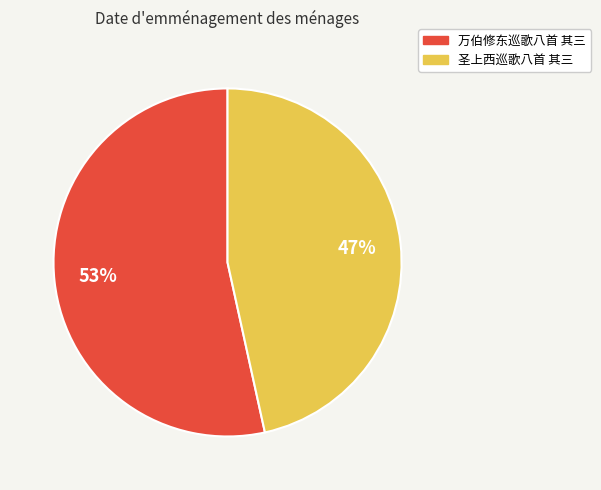

Does 万伯修东巡歌八首 其三 account for over 50% of the chart?

Yes